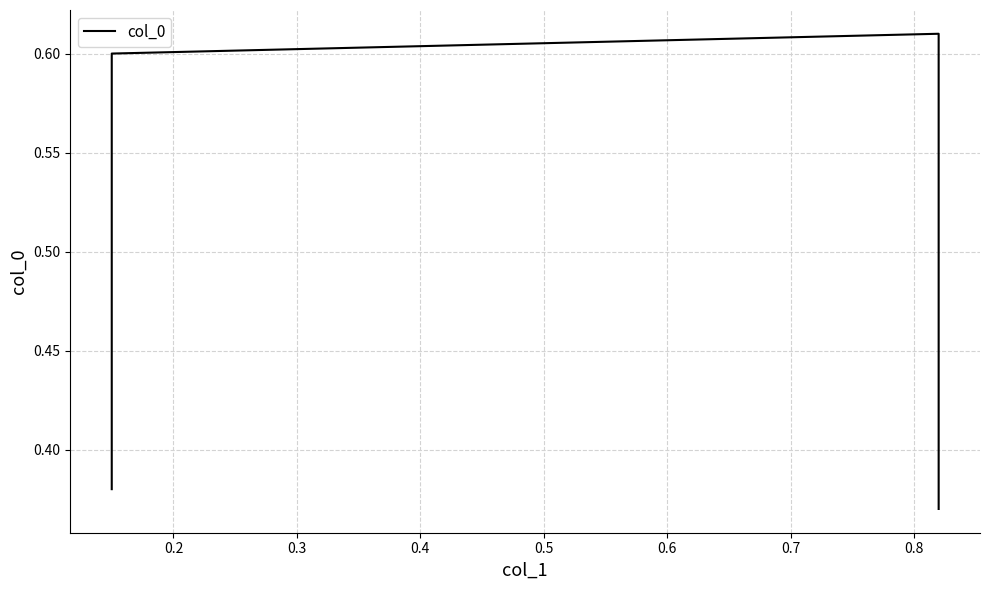

What is the minimum value shown in the chart?

0.4